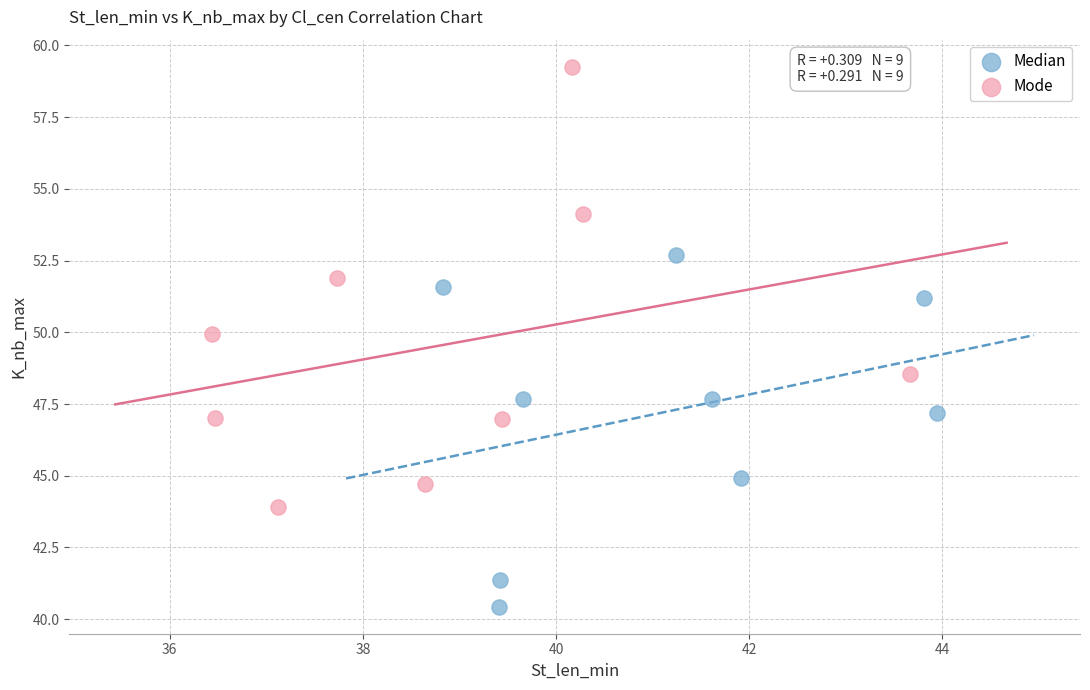

Which series reaches the maximum Y coordinate?

Mode